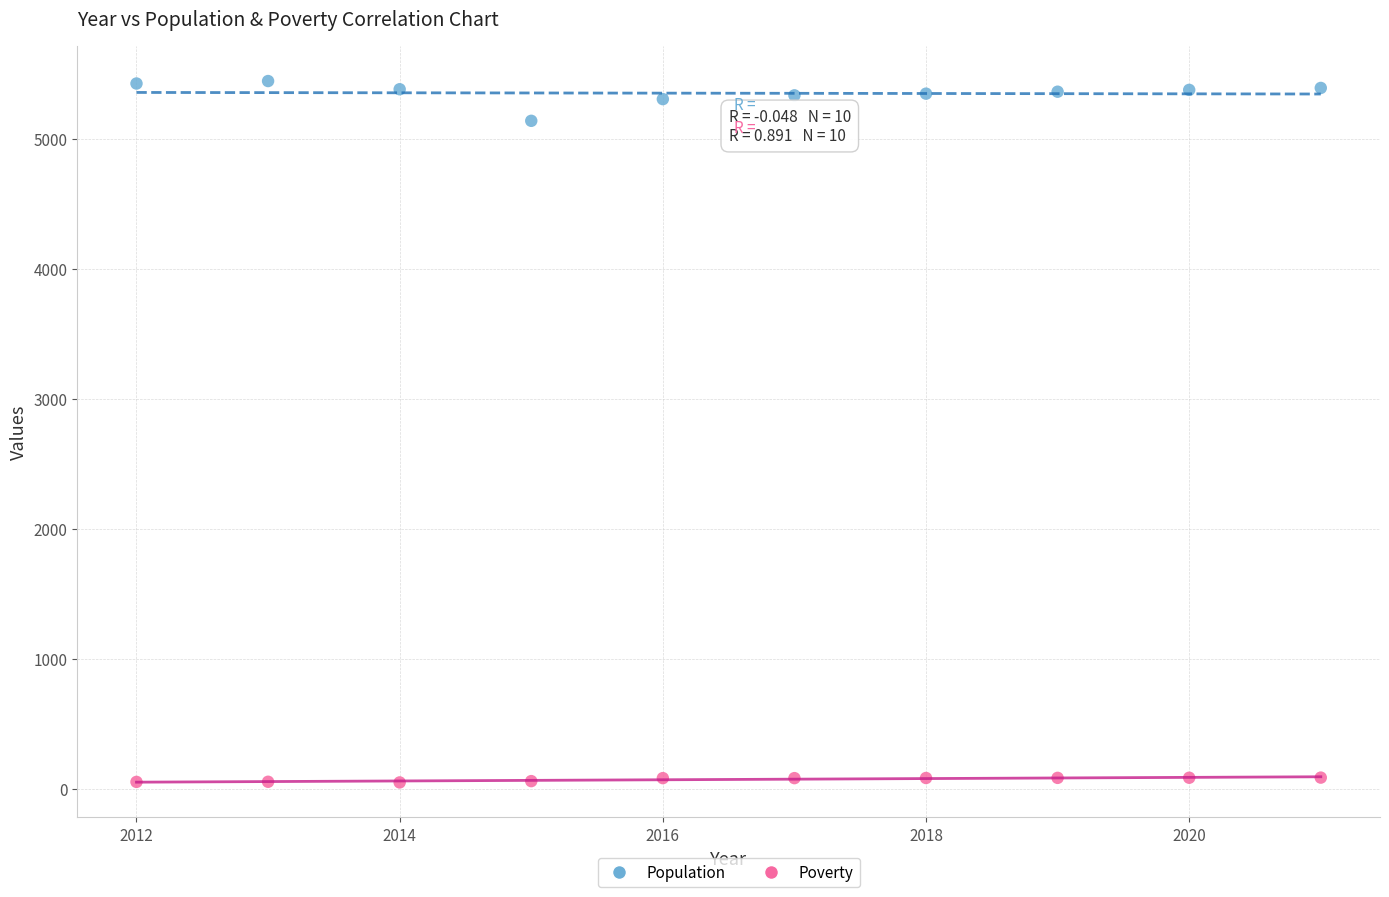

Across all series, what Y value is closest to 2746?

5138